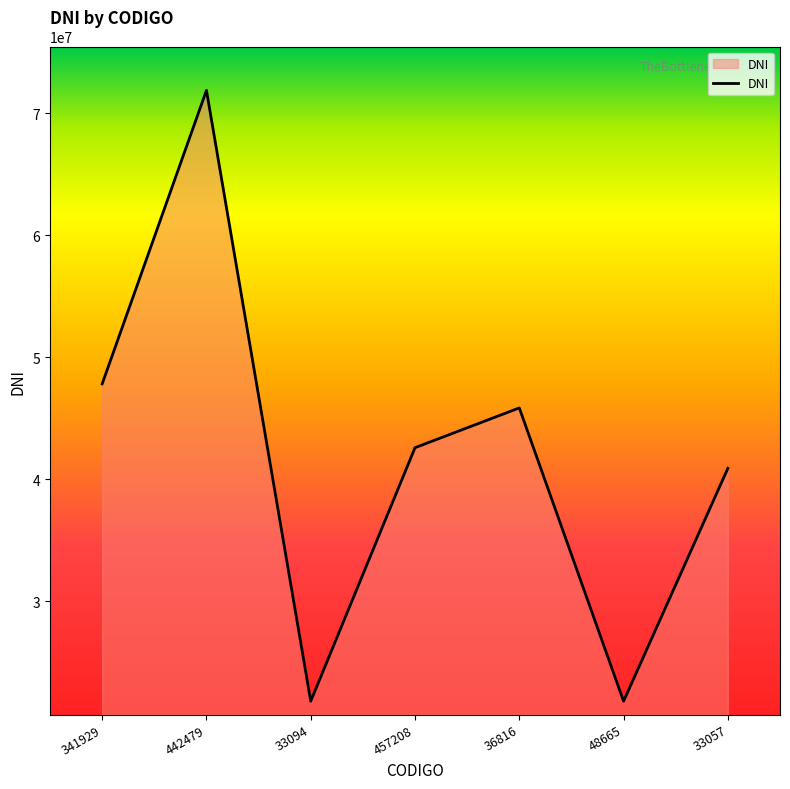

The value at 442479 is 71883064. True or false?

True